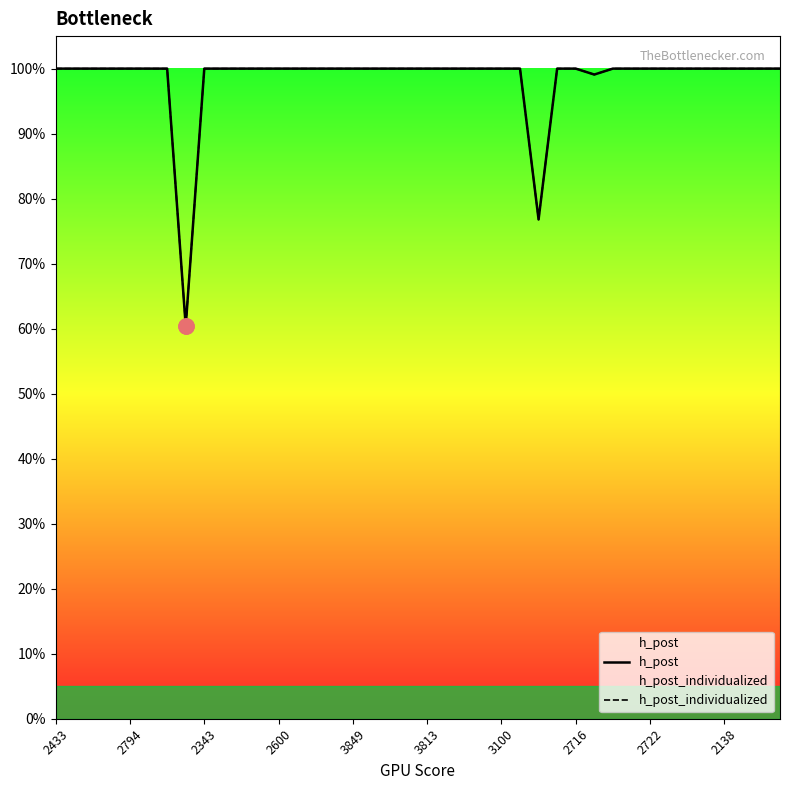

What are all the series names shown in the legend?

h_post, h_post_individualized